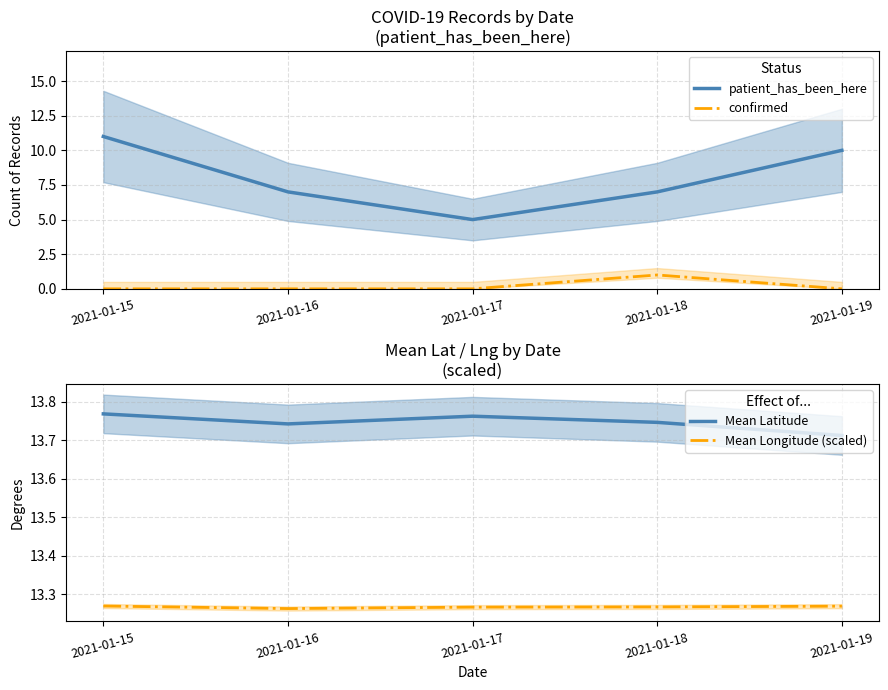

Is this an area chart (filled region under the line)?

No